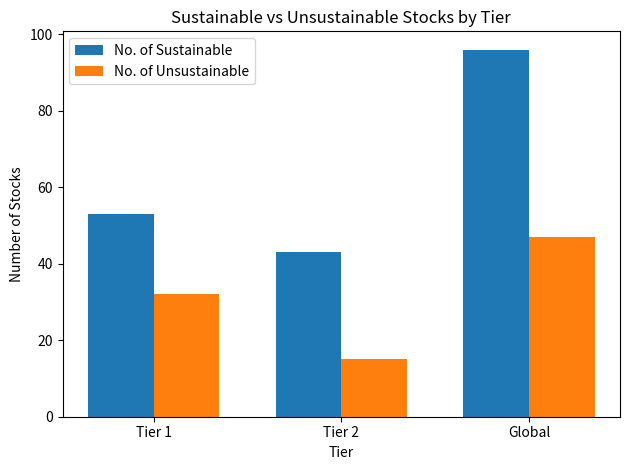

What is the average value of the No. of Unsustainable series?

31